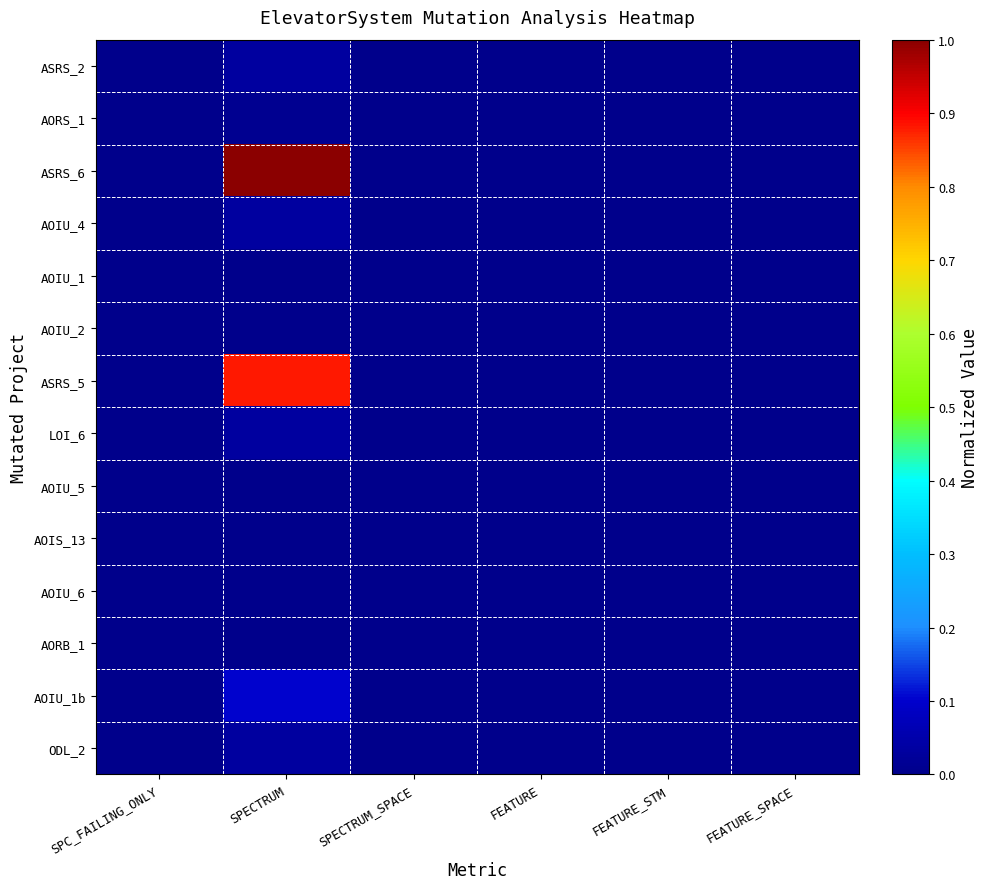

Reading left to right, what are all the values shown in this chart?

ASRS_2: SPC_FAILING_ONLY=0.0	SPECTRUM=0.0	SPECTRUM_SPACE=0.0	FEATURE=0.0	FEATURE_STM=0.0	FEATURE_SPACE=0.0
AORS_1: SPC_FAILING_ONLY=0.0	SPECTRUM=0.0	SPECTRUM_SPACE=0.0	FEATURE=0.0	FEATURE_STM=0.0	FEATURE_SPACE=0.0
ASRS_6: SPC_FAILING_ONLY=0.0	SPECTRUM=1.0	SPECTRUM_SPACE=0.0	FEATURE=0.0	FEATURE_STM=0.0	FEATURE_SPACE=0.0
AOIU_4: SPC_FAILING_ONLY=0.0	SPECTRUM=0.0	SPECTRUM_SPACE=0.0	FEATURE=0.0	FEATURE_STM=0.0	FEATURE_SPACE=0.0
AOIU_1: SPC_FAILING_ONLY=0.0	SPECTRUM=0.0	SPECTRUM_SPACE=0.0	FEATURE=0.0	FEATURE_STM=0.0	FEATURE_SPACE=0.0
AOIU_2: SPC_FAILING_ONLY=0.0	SPECTRUM=0.0	SPECTRUM_SPACE=0.0	FEATURE=0.0	FEATURE_STM=0.0	FEATURE_SPACE=0.0
ASRS_5: SPC_FAILING_ONLY=0.0	SPECTRUM=0.9	SPECTRUM_SPACE=0.0	FEATURE=0.0	FEATURE_STM=0.0	FEATURE_SPACE=0.0
LOI_6: SPC_FAILING_ONLY=0.0	SPECTRUM=0.0	SPECTRUM_SPACE=0.0	FEATURE=0.0	FEATURE_STM=0.0	FEATURE_SPACE=0.0
AOIU_5: SPC_FAILING_ONLY=0.0	SPECTRUM=0.0	SPECTRUM_SPACE=0.0	FEATURE=0.0	FEATURE_STM=0.0	FEATURE_SPACE=0.0
AOIS_13: SPC_FAILING_ONLY=0.0	SPECTRUM=0.0	SPECTRUM_SPACE=0.0	FEATURE=0.0	FEATURE_STM=0.0	FEATURE_SPACE=0.0
AOIU_6: SPC_FAILING_ONLY=0.0	SPECTRUM=0.0	SPECTRUM_SPACE=0.0	FEATURE=0.0	FEATURE_STM=0.0	FEATURE_SPACE=0.0
AORB_1: SPC_FAILING_ONLY=0.0	SPECTRUM=0.0	SPECTRUM_SPACE=0.0	FEATURE=0.0	FEATURE_STM=0.0	FEATURE_SPACE=0.0
AOIU_1b: SPC_FAILING_ONLY=0.0	SPECTRUM=0.1	SPECTRUM_SPACE=0.0	FEATURE=0.0	FEATURE_STM=0.0	FEATURE_SPACE=0.0
ODL_2: SPC_FAILING_ONLY=0.0	SPECTRUM=0.0	SPECTRUM_SPACE=0.0	FEATURE=0.0	FEATURE_STM=0.0	FEATURE_SPACE=0.0